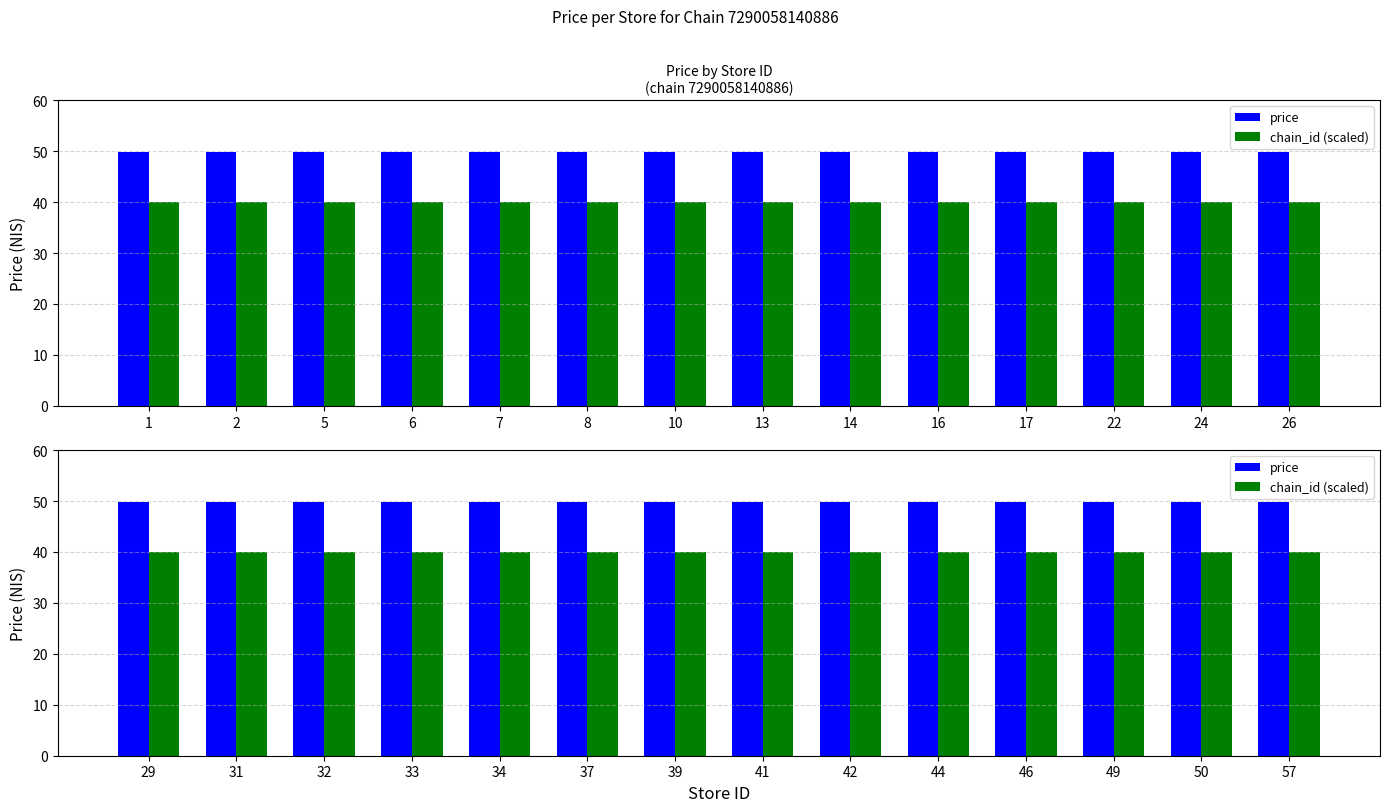

Rank the series at 34 from highest to lowest value.

price, chain_id (scaled)